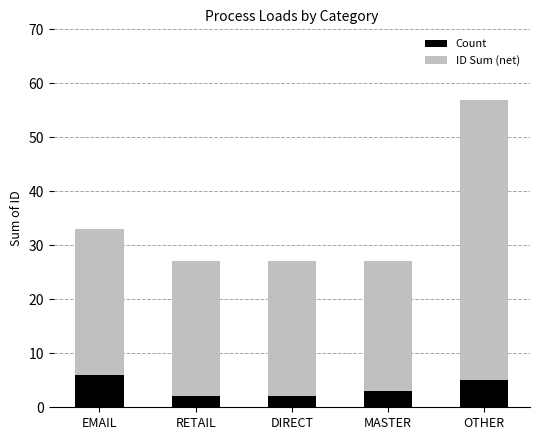

What is the total value across all series at OTHER?

57